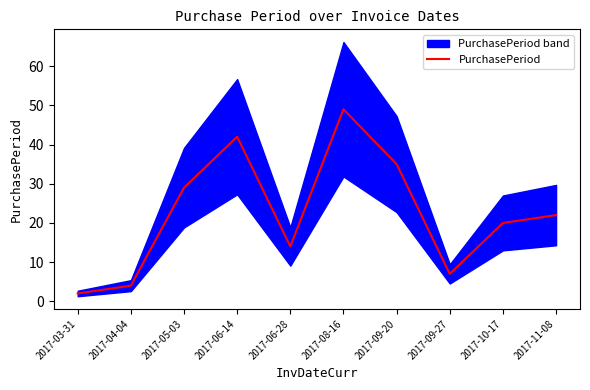

What is the average value?

22